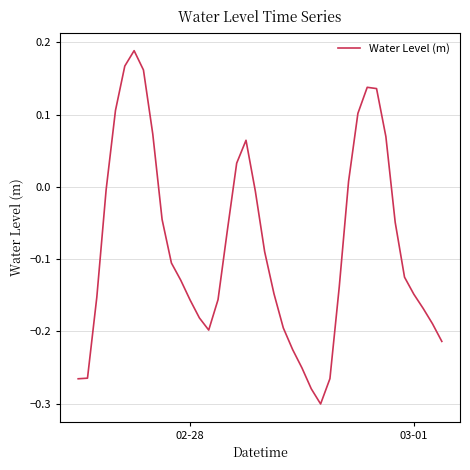

What is the minimum value shown in the chart?

-0.3